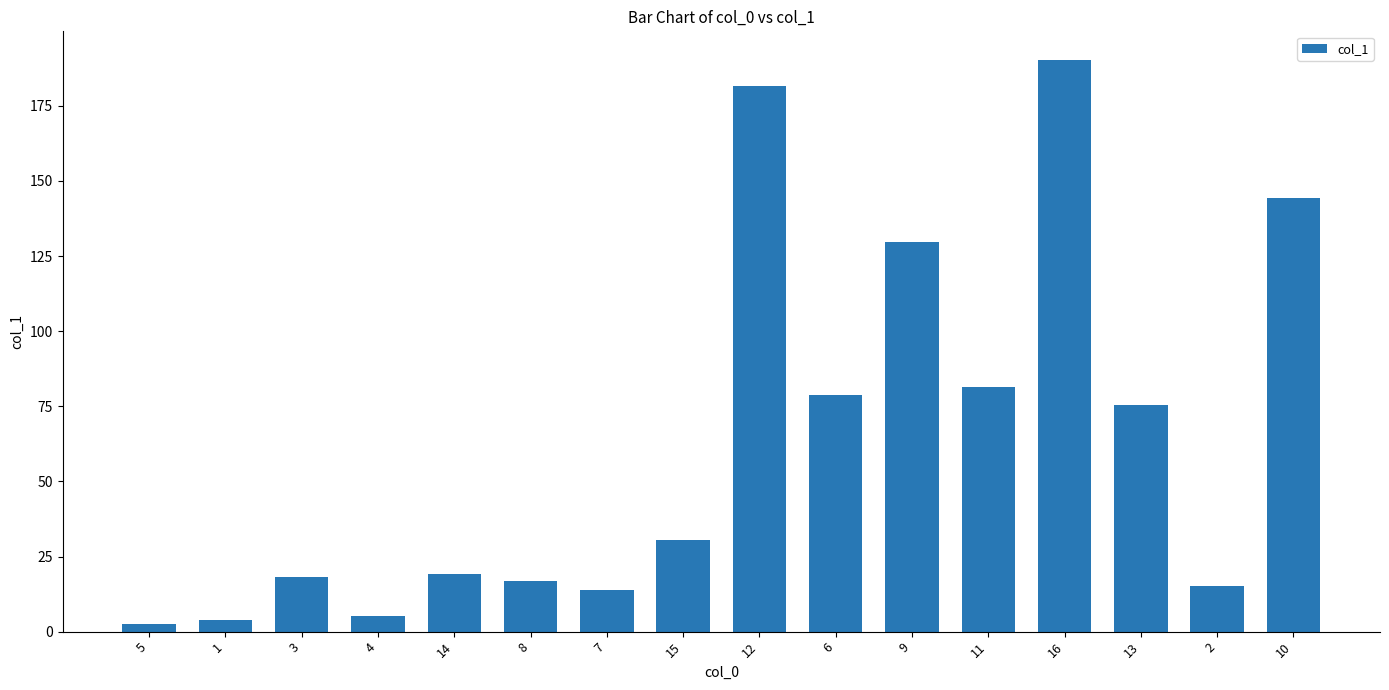

Which label corresponds to the smallest value in the chart?

5